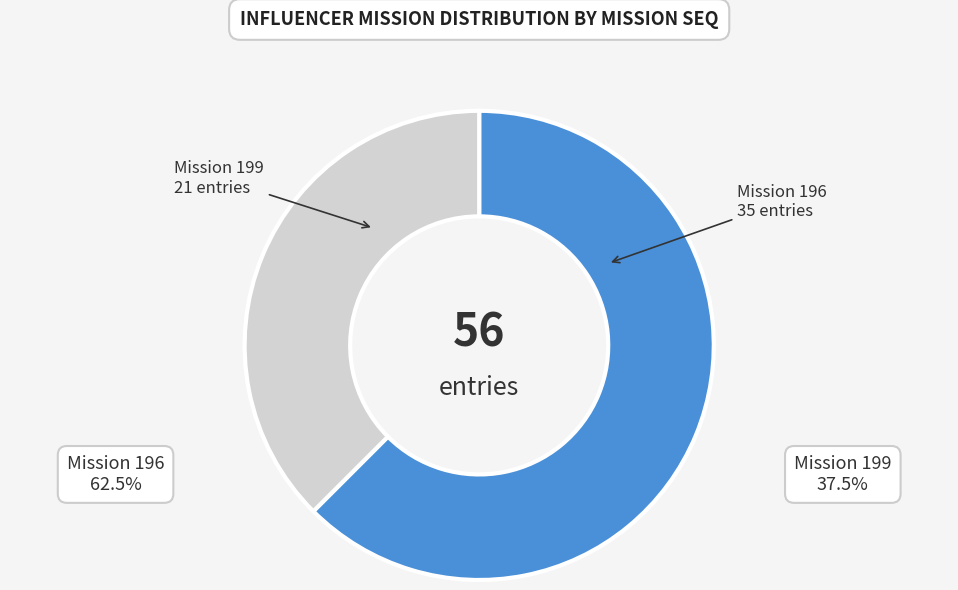

Which slice is the largest?

Mission 196